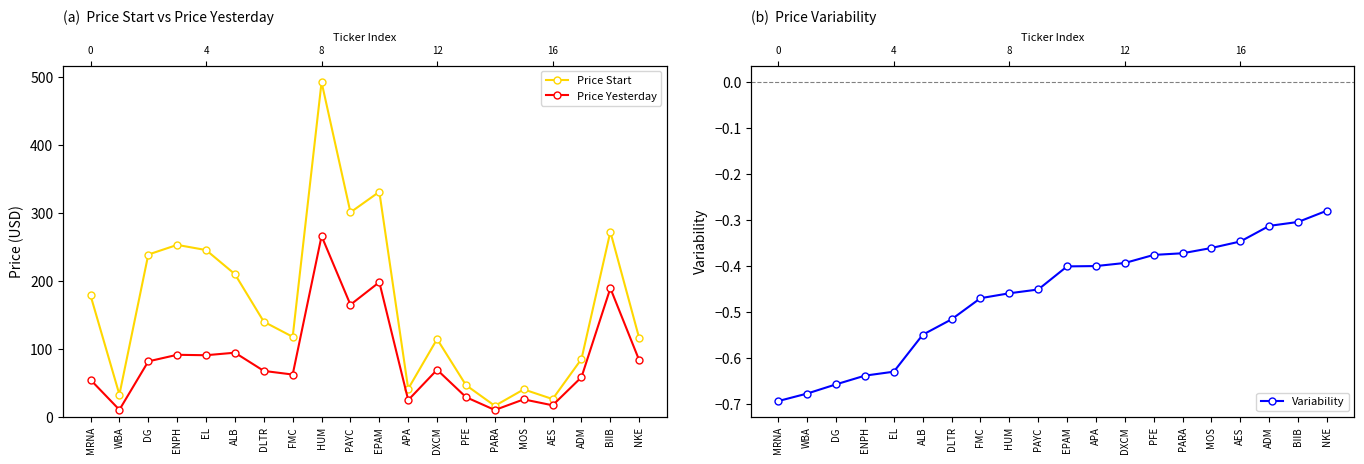

What is the average value of the Price Start series?

165.2